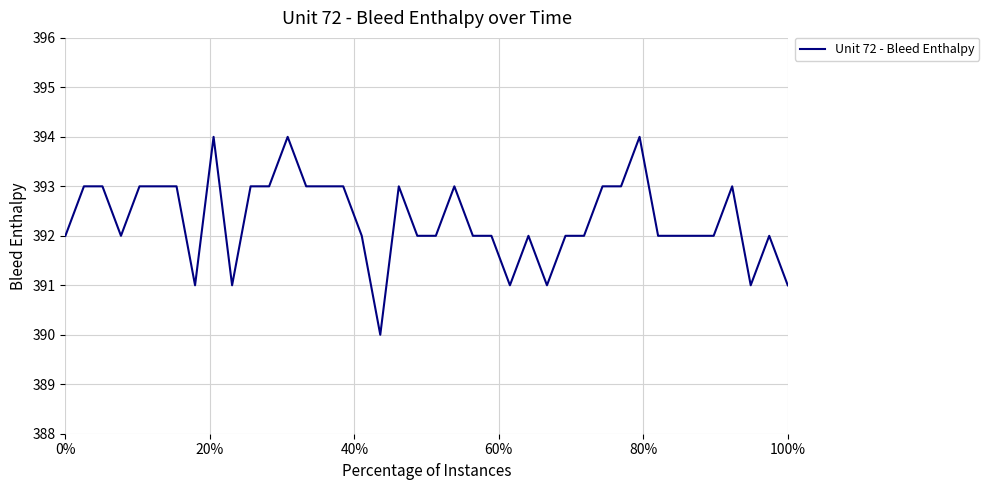

What is the smallest value displayed?

390